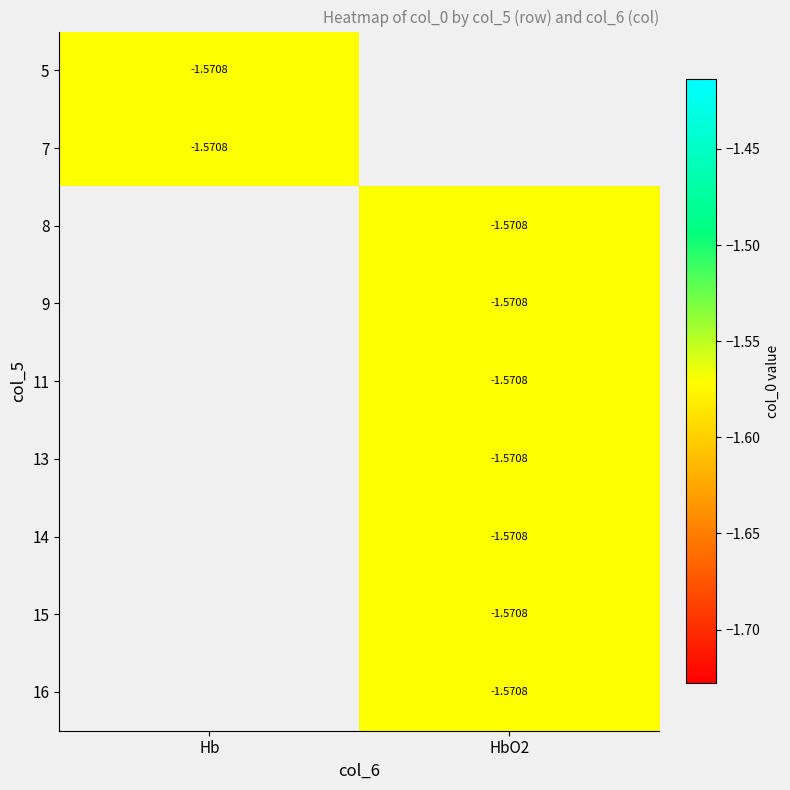

Which series has the widest spread of values?

Hb